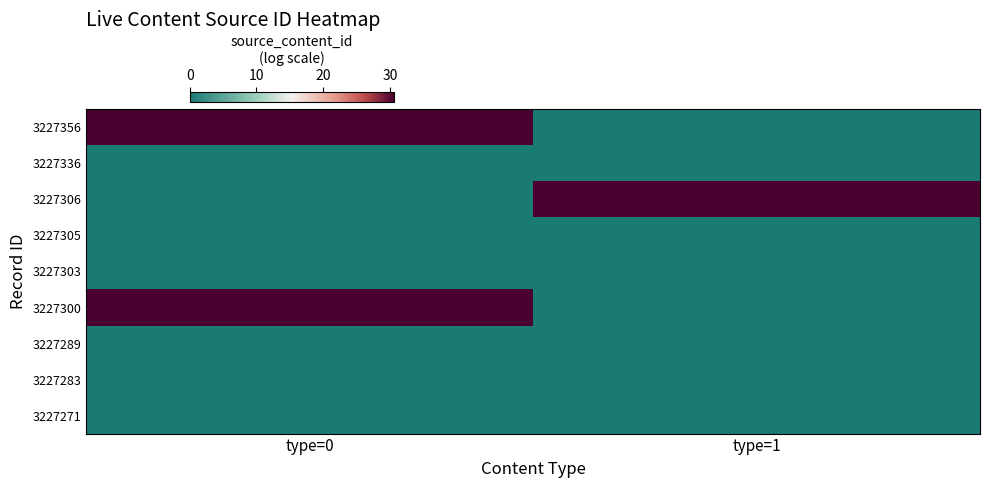

Rank the series by their maximum value, from highest to lowest.

3227356, 3227306, 3227300, 3227336, 3227305, 3227303, 3227289, 3227283, 3227271